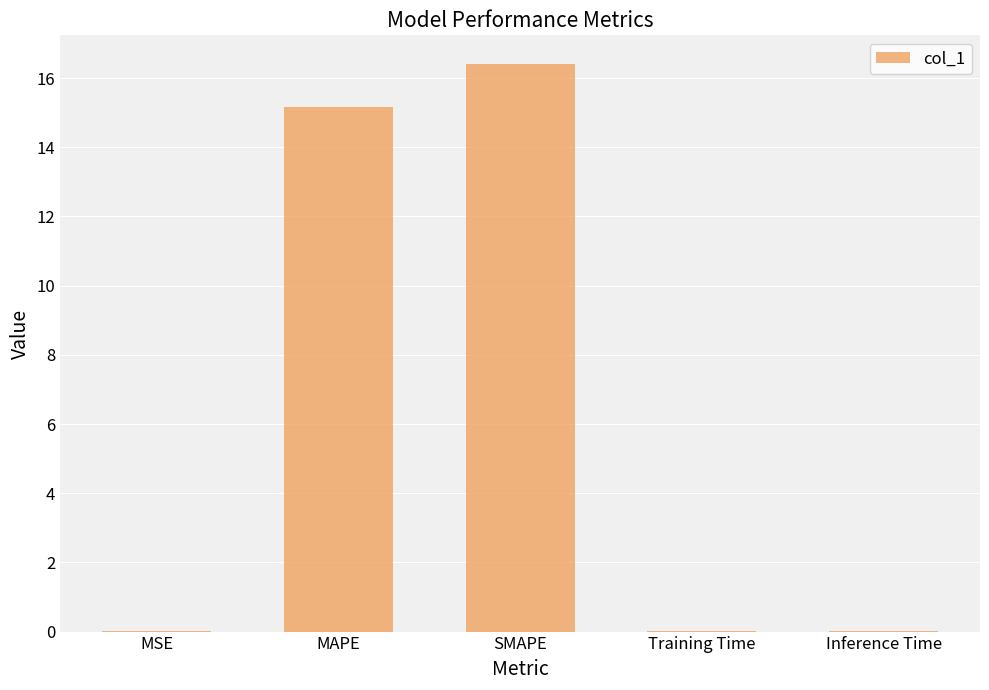

Are the bars grouped side by side (vs. stacked)?

No